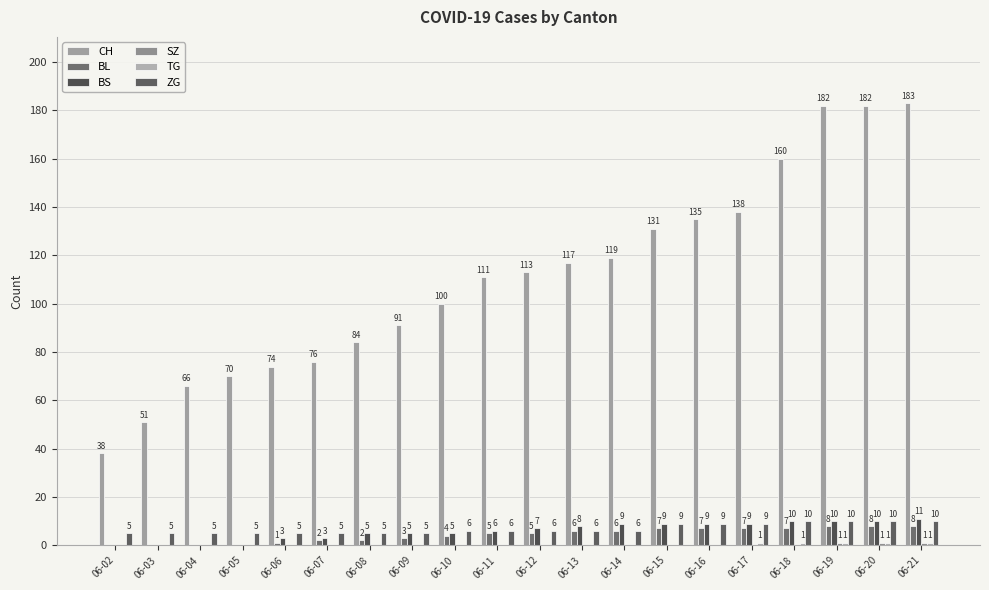

What is the difference between the ZG values at 06-11 and 06-06?

1